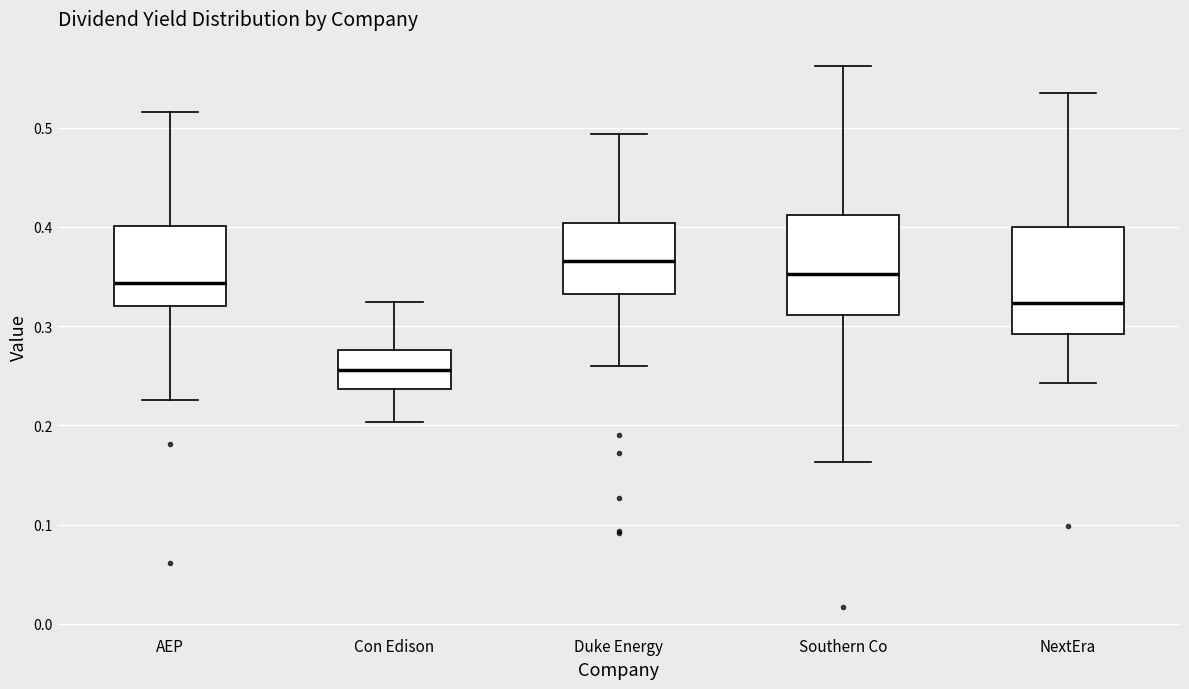

Reading left to right, read every box against the y-axis: the position of its median line, the range the box covers, and the ends of its whiskers. The values are not printed on the chart, so give them approximately, as read against the axis.

AEP: median 0.34, box 0.32 to 0.40, whiskers 0.23 to 0.52
Con Edison: median 0.26, box 0.24 to 0.28, whiskers 0.20 to 0.32
Duke Energy: median 0.37, box 0.33 to 0.40, whiskers 0.26 to 0.49
Southern Co: median 0.35, box 0.31 to 0.41, whiskers 0.16 to 0.56
NextEra: median 0.32, box 0.29 to 0.40, whiskers 0.24 to 0.53